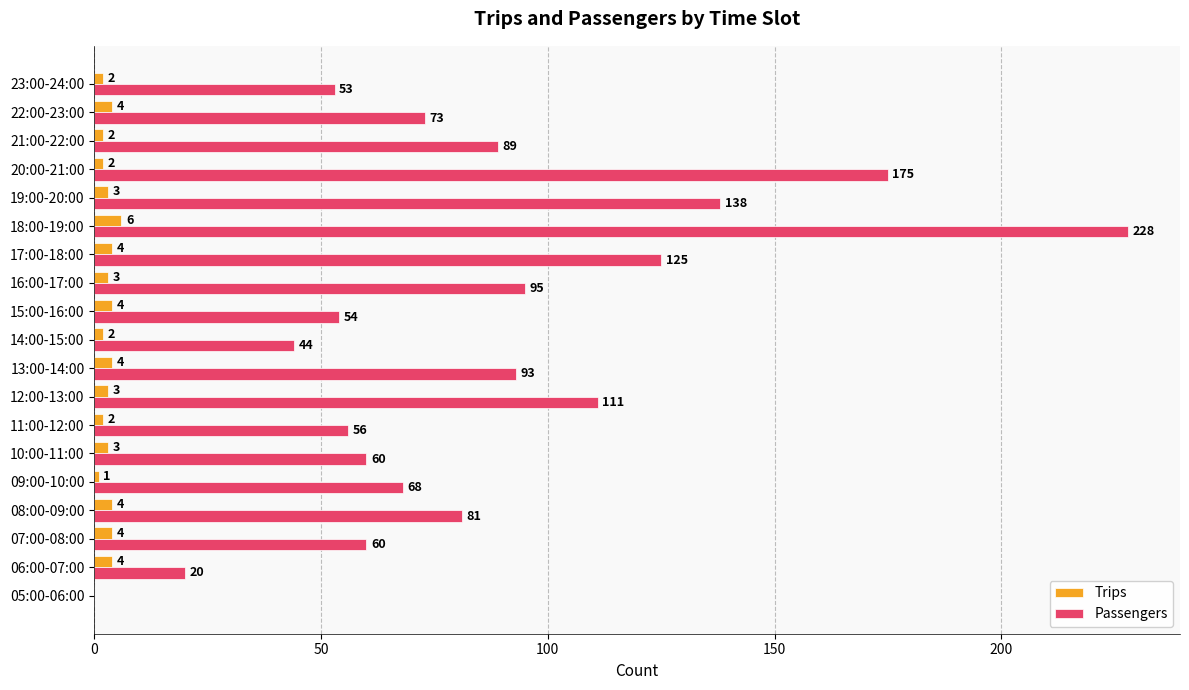

True or false: Passengers has a value of 56 at 11:00-12:00.

True